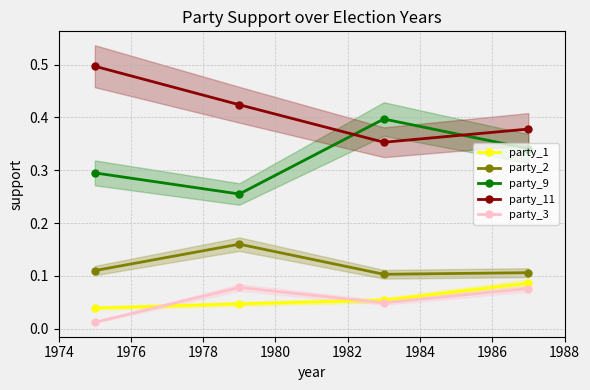

True or false: party_11 and party_1 intersect in this chart.

False